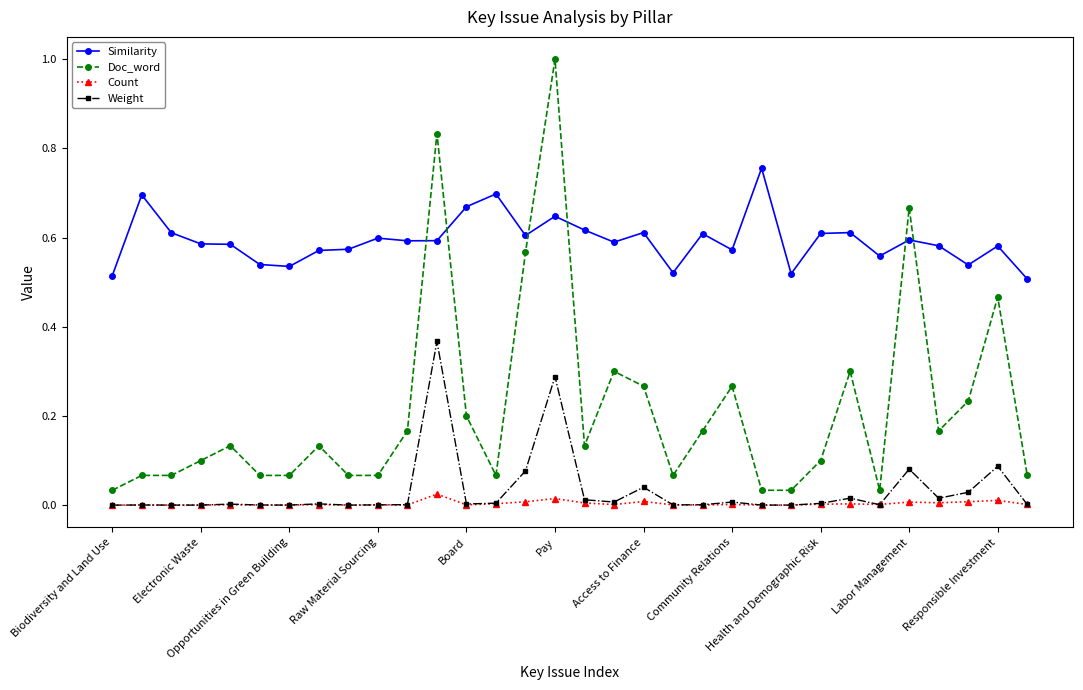

True or false: Weight and Doc_word intersect in this chart.

False